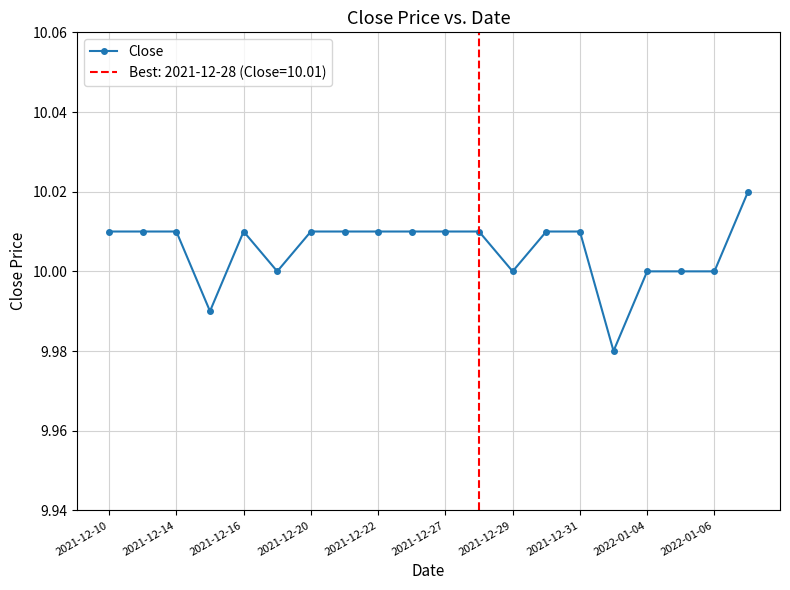

How many values are between 10 and 11?

18